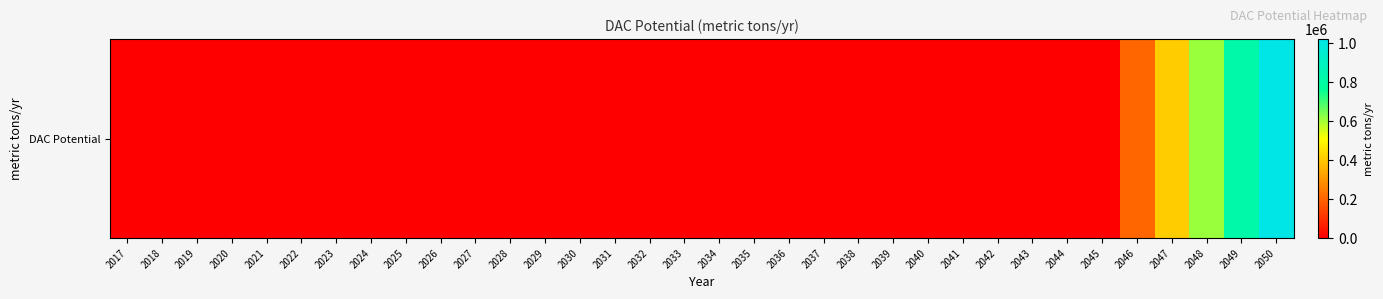

At which category does the chart reach its peak across all series?

2050